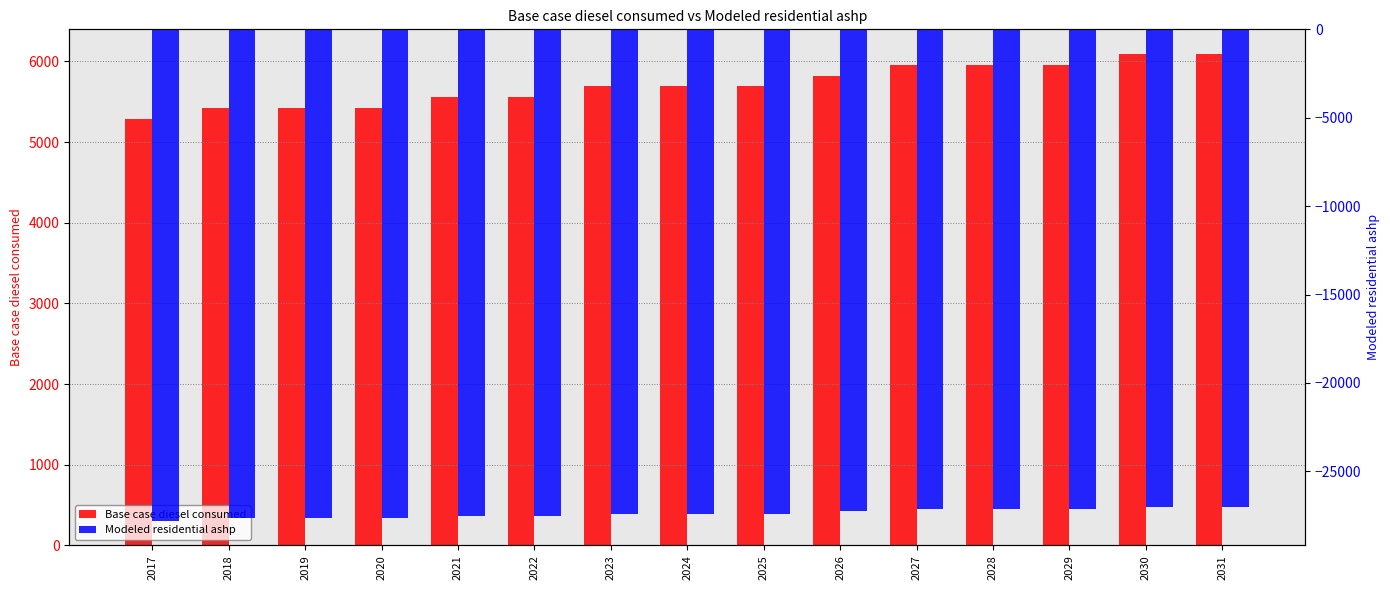

What is the approximate value of Modeled residential ashp at 2023?

-27399.7